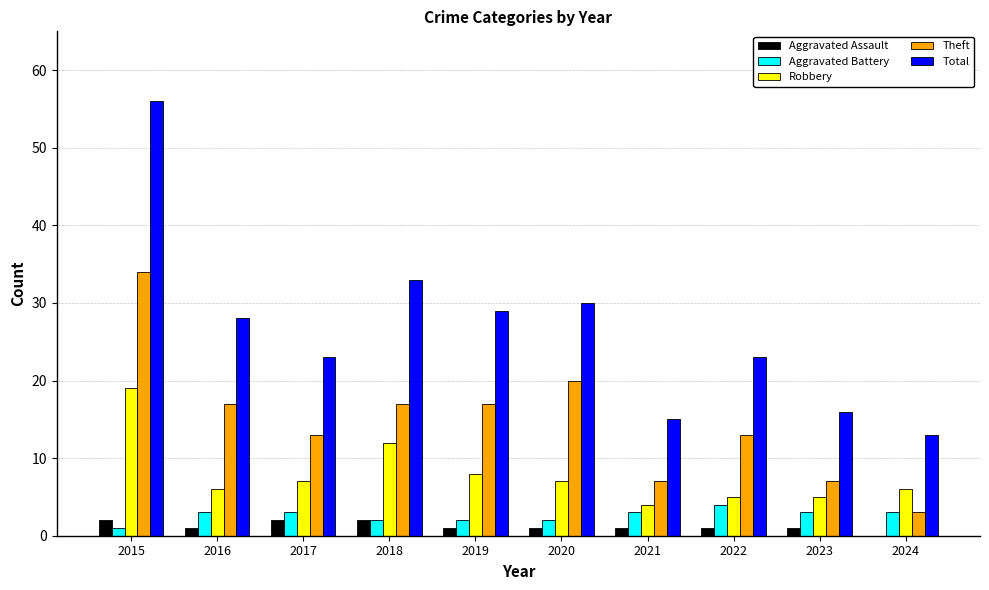

What is the maximum value shown in the chart?

56